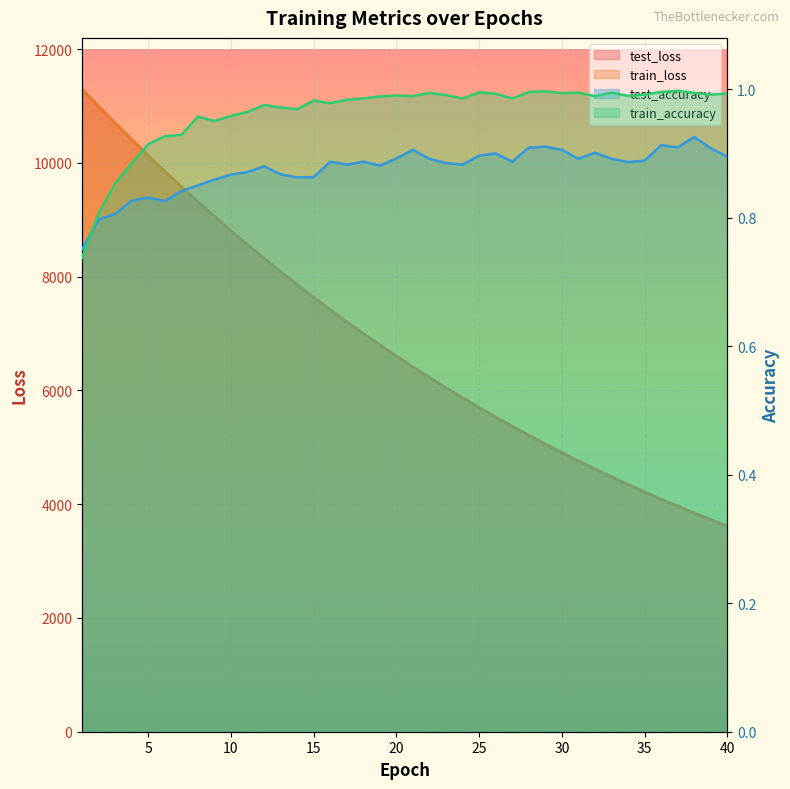

At how many categories does at least one series exceed 3502?

40